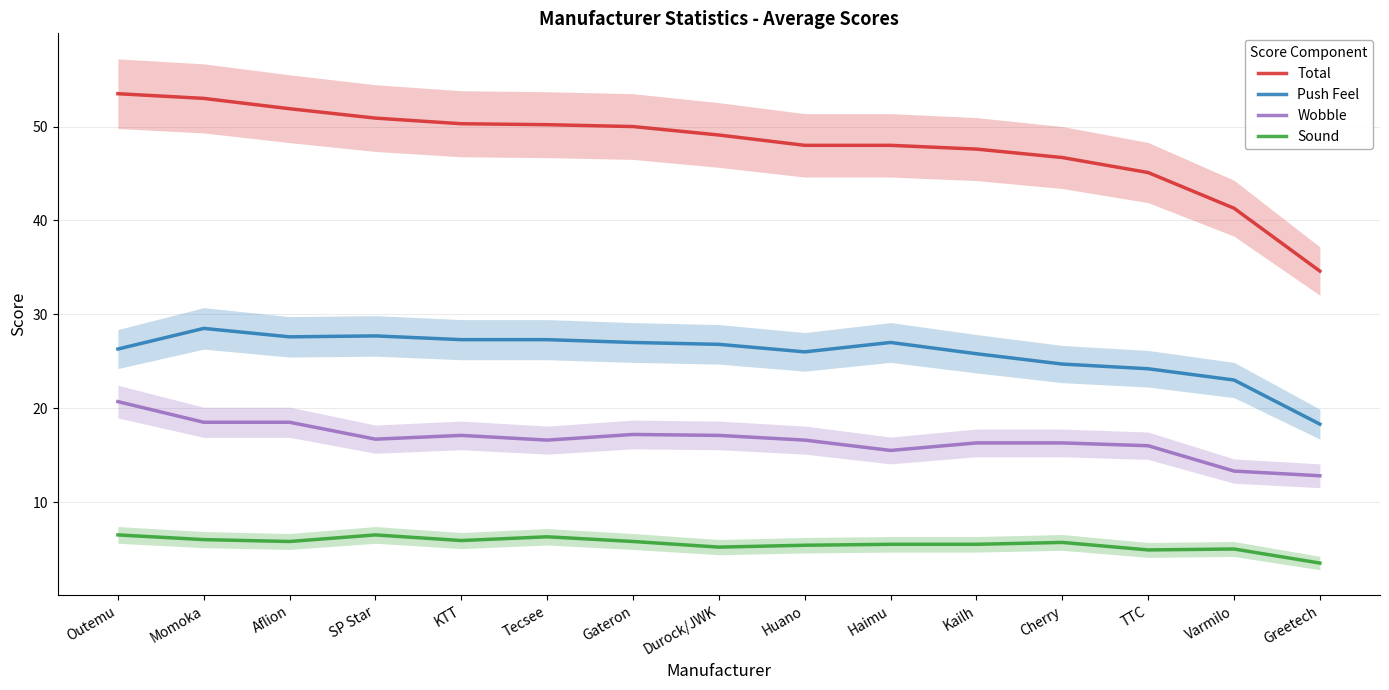

Reading left to right, transcribe all the data shown in this chart.

Total: 53.5	53.0	51.9	50.9	50.3	50.2	50.0	49.1	48.0	48.0	47.6	46.7	45.1	41.3	34.6
Push Feel: 26.3	28.5	27.6	27.7	27.3	27.3	27.0	26.8	26.0	27.0	25.8	24.7	24.2	23.0	18.3
Wobble: 20.7	18.5	18.5	16.7	17.1	16.6	17.2	17.1	16.6	15.5	16.3	16.3	16.0	13.3	12.8
Sound: 6.5	6.0	5.8	6.5	5.9	6.3	5.8	5.2	5.4	5.5	5.5	5.7	4.9	5.0	3.5